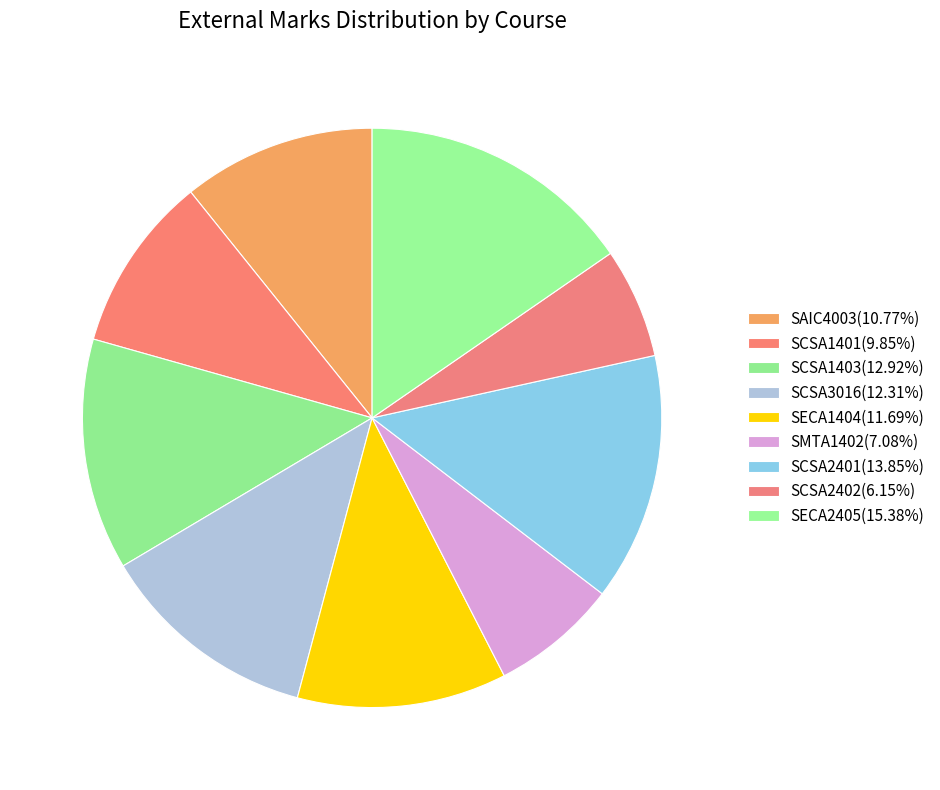

Which has a higher value, SCSA1403 or SAIC4003?

SCSA1403